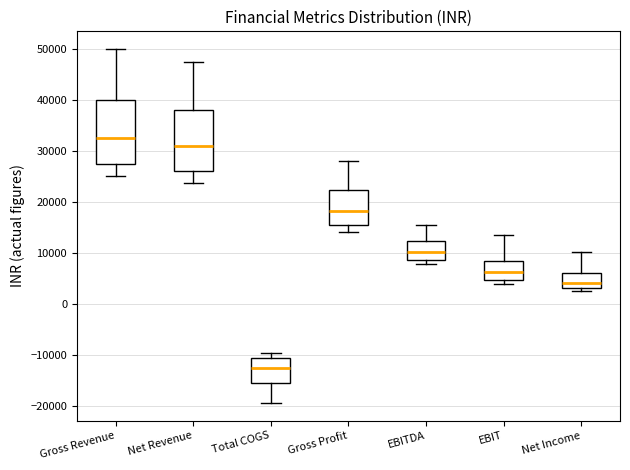

Reading left to right, transcribe this box plot: for each box, give where its median line is, the range the box spans, and where its two whiskers end, as read against the y-axis. The values are not printed on the chart, so give them approximately, as read against the axis.

Gross Revenue: median 33000, box 28000 to 40000, whiskers 25000 to 50000
Net Revenue: median 31000, box 26000 to 38000, whiskers 24000 to 48000
Total COGS: median -13000, box -16000 to -11000, whiskers -19000 to -10000
Gross Profit: median 18000, box 15000 to 22000, whiskers 14000 to 28000
EBITDA: median 10000, box 9000 to 12000, whiskers 8000 to 16000
EBIT: median 6000, box 5000 to 8000, whiskers 4000 to 14000
Net Income: median 4000, box 3000 to 6000, whiskers 2000 to 10000